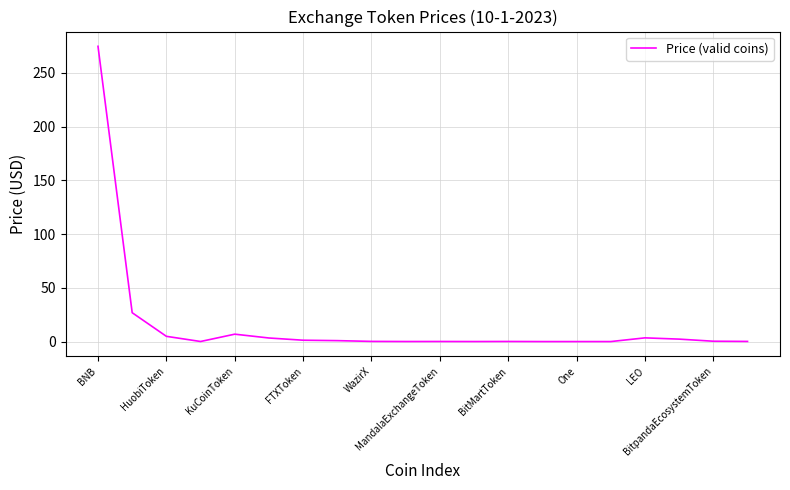

What is the greatest value displayed?

274.6